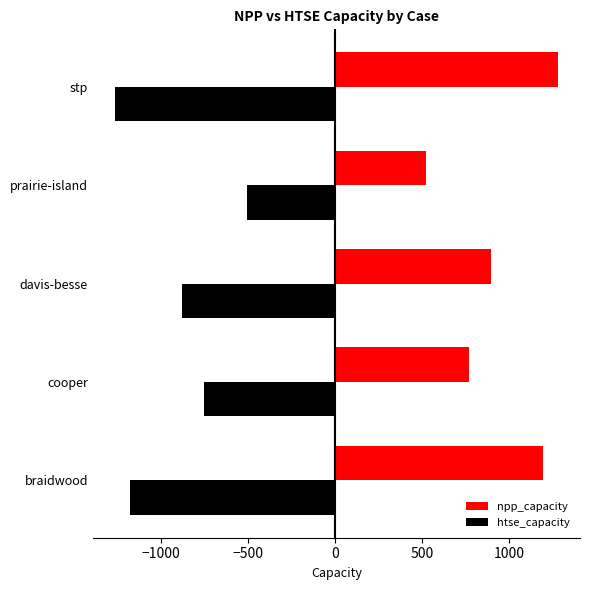

What is the difference between the highest and lowest values at stp?

2545